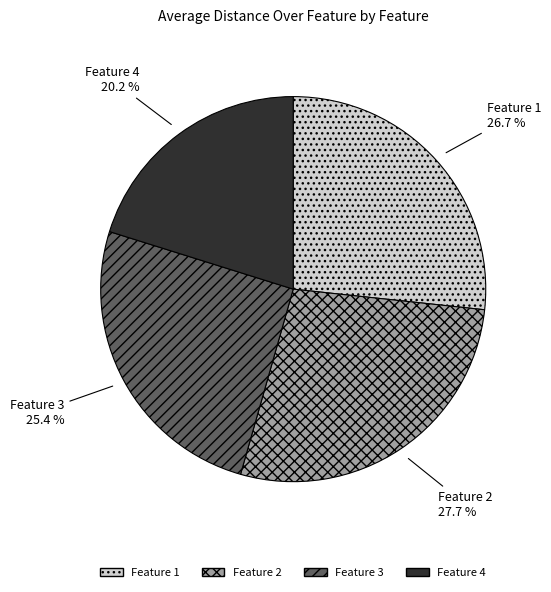

Which category has the biggest portion of the pie?

Feature 2